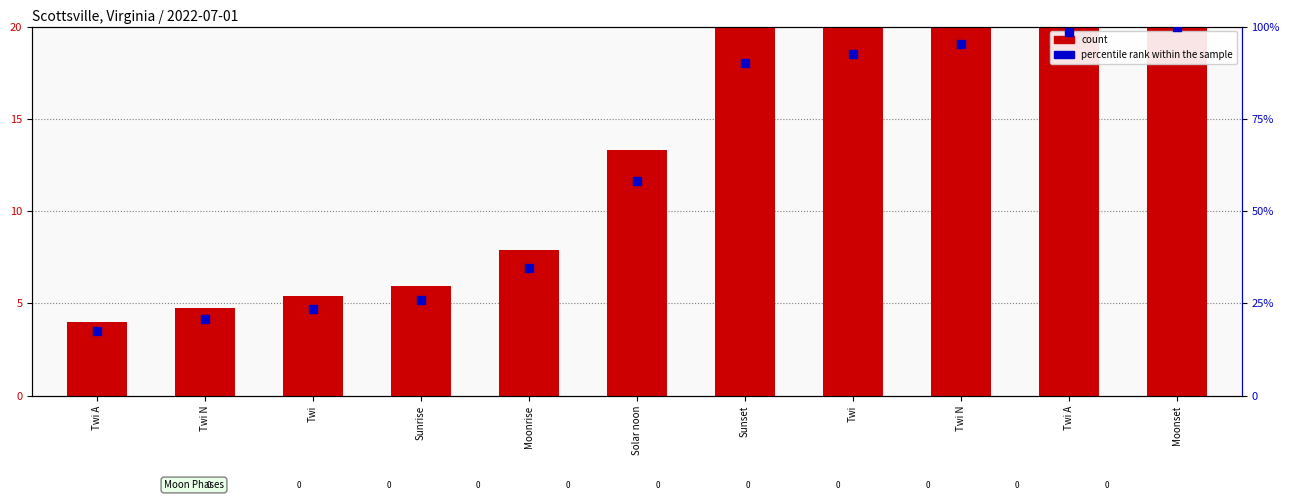

Which series has the widest spread of Y values?

percentile rank within the sample